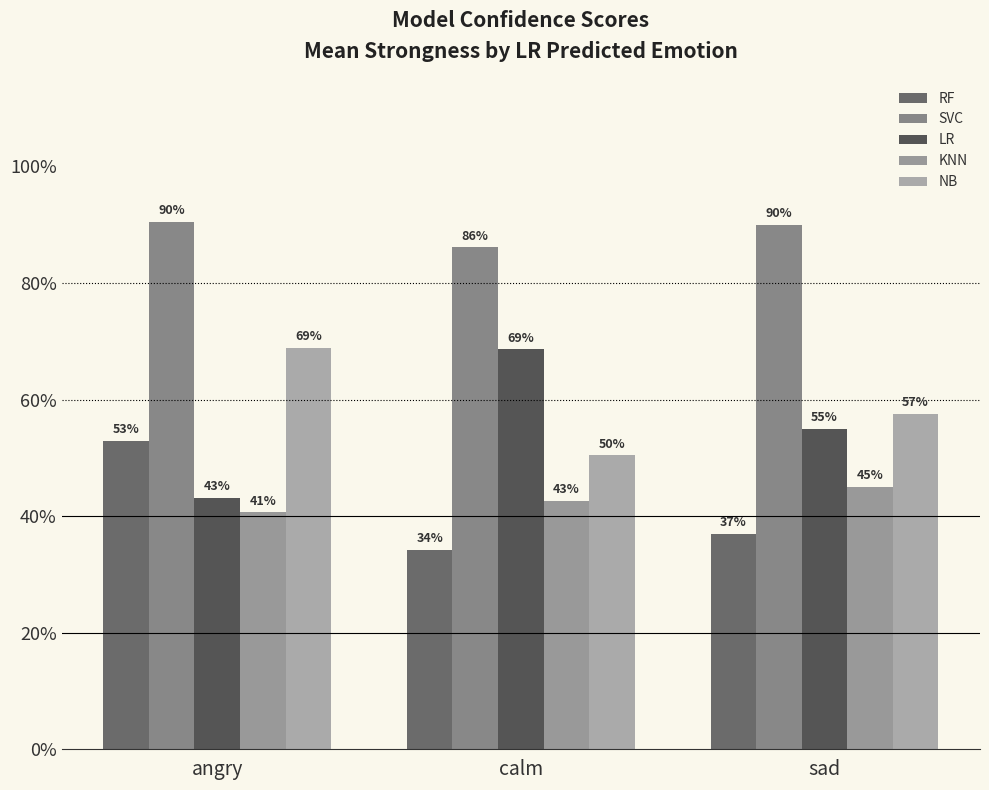

Is the value of RF at angry greater than the value of KNN at calm?

Yes